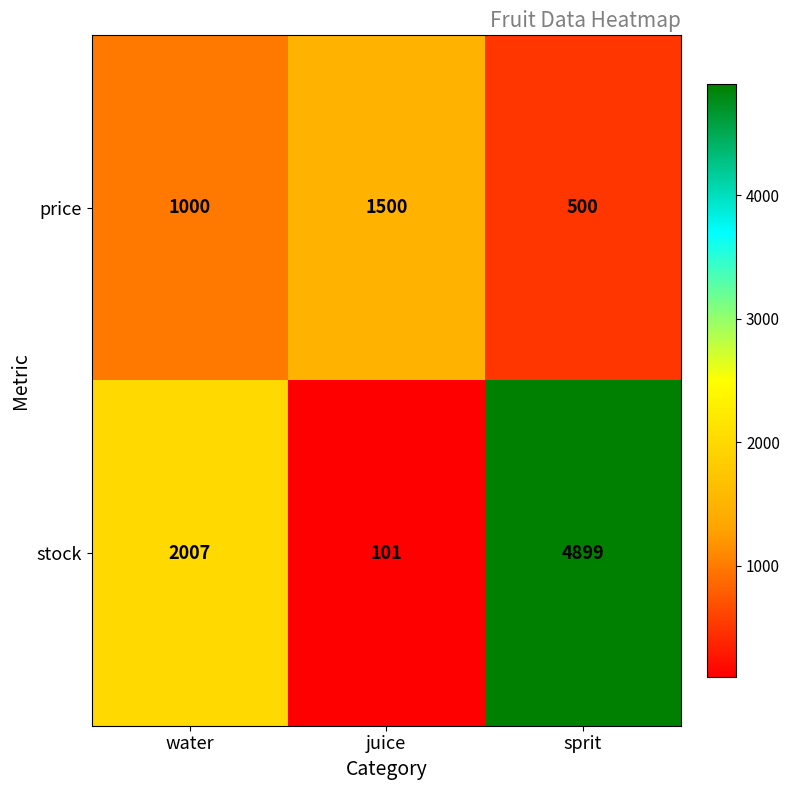

What is the difference between the highest and lowest values at water?

1007